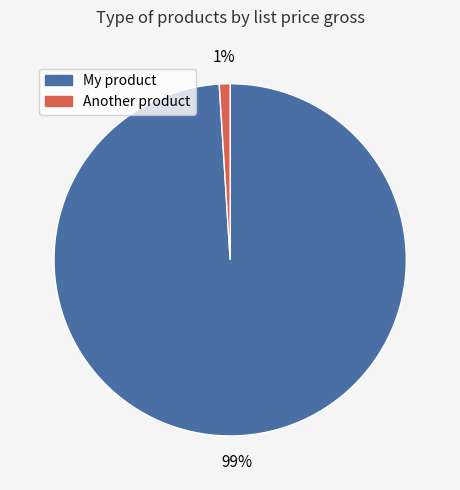

To the nearest percent, what is the average slice percentage?

50%